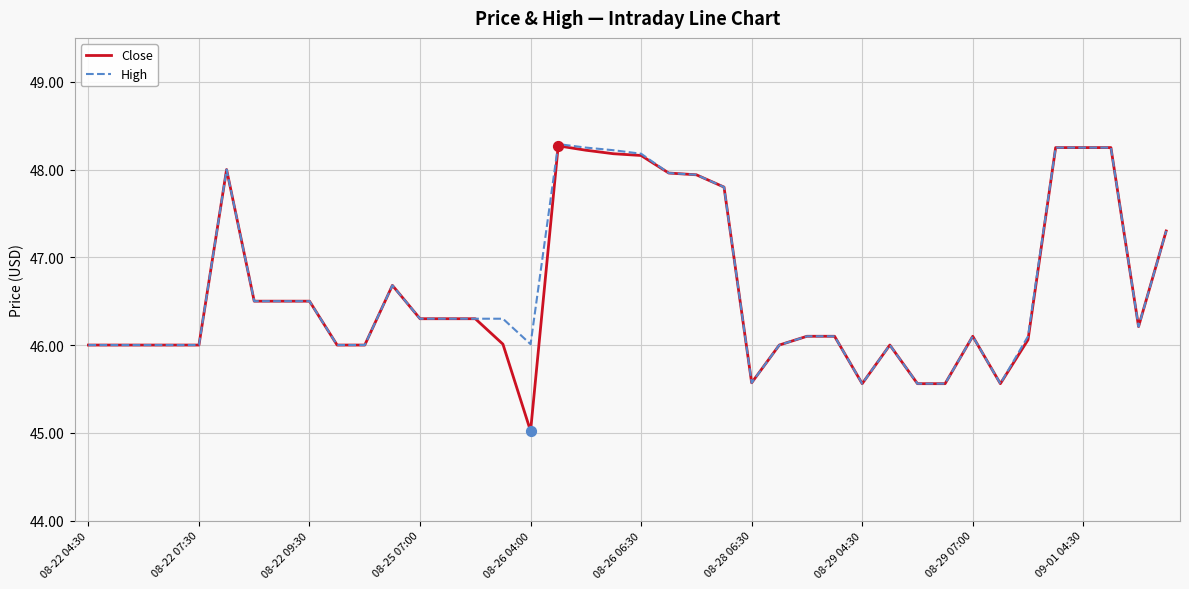

Which series has the widest spread of values?

Close